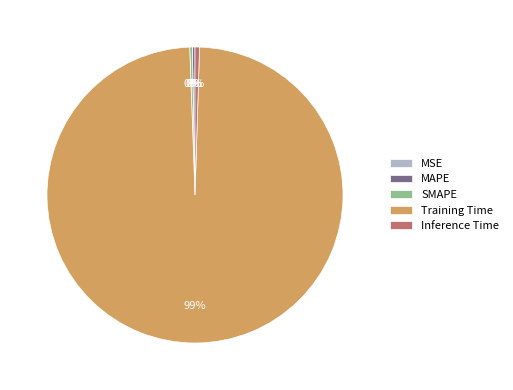

To the nearest percent, what is the average slice percentage?

20%